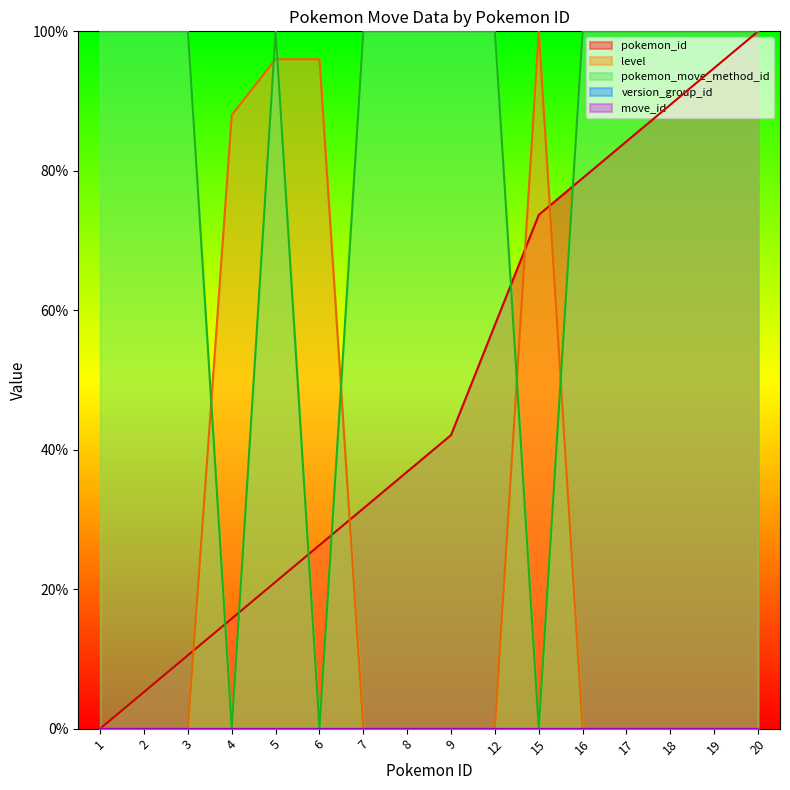

True or false: pokemon_move_method_id has a value of 175.5 at 19.

False